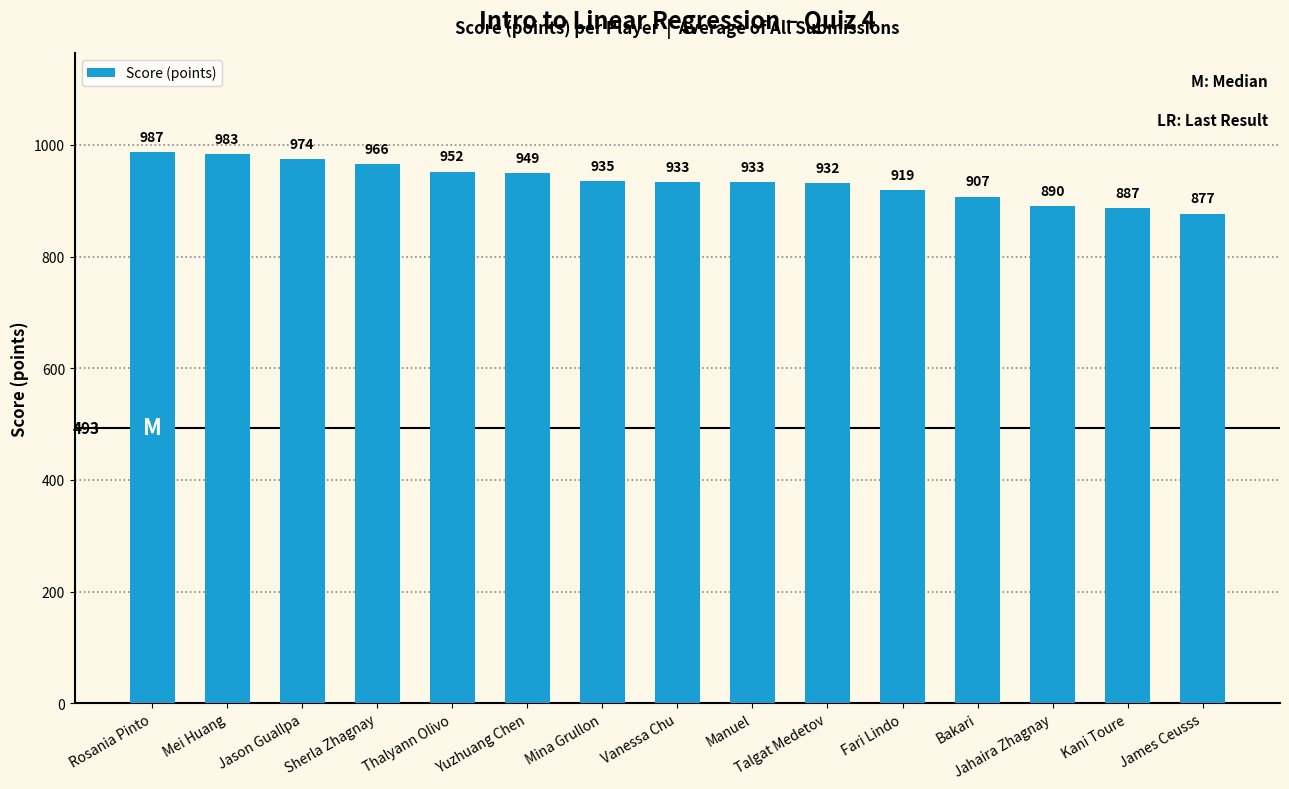

The chart shows a value of 932 at Talgat Medetov. True or false?

True